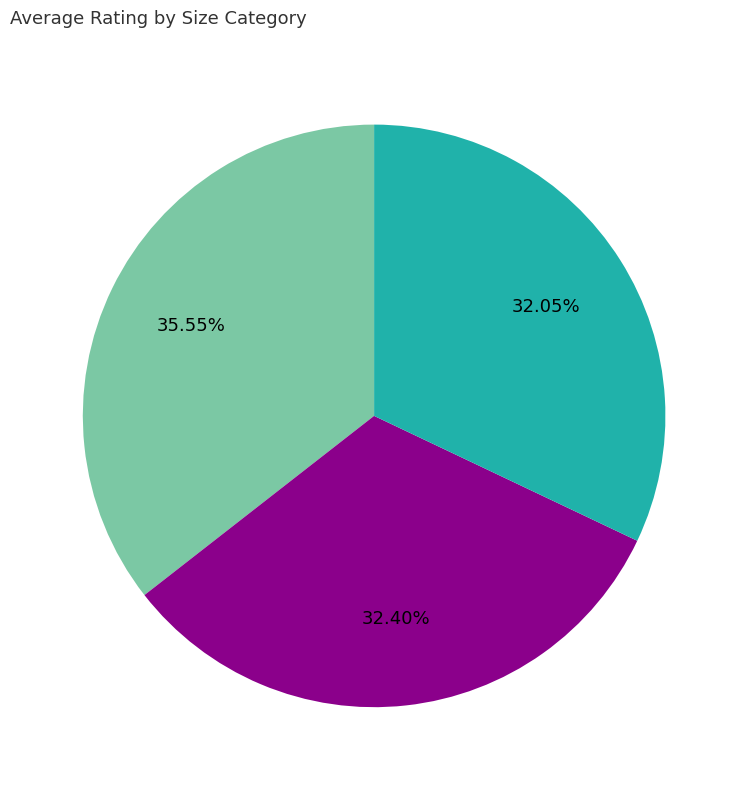

Is there any slice that represents more than half of the pie?

No